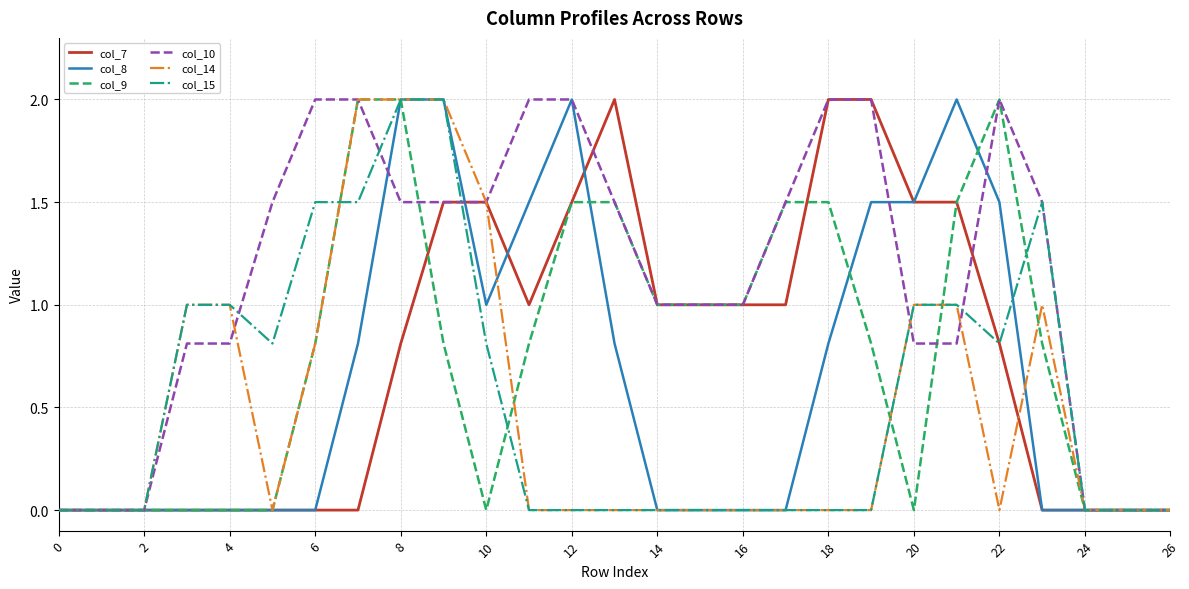

Which series has the largest total across all categories?

col_10